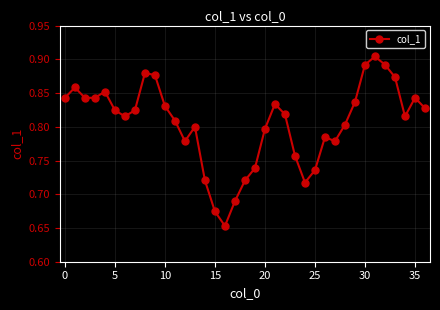

Count the values in the range 0 to 1.

37